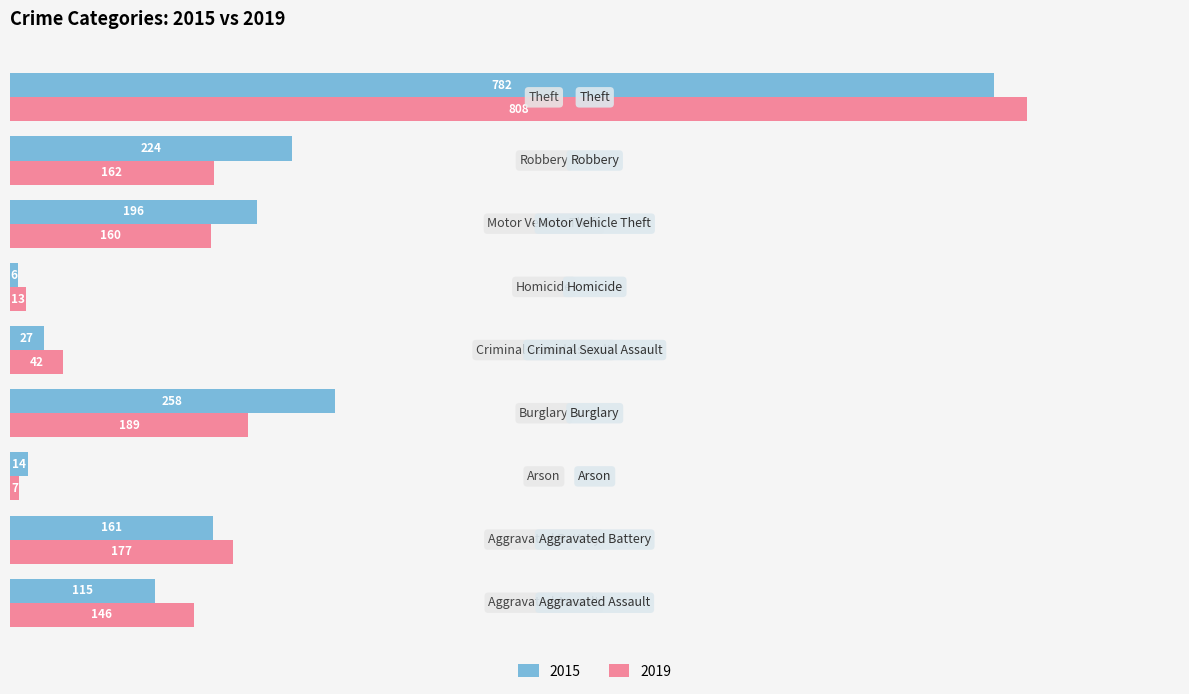

List the series in order of their peak value, highest first.

2019, 2015